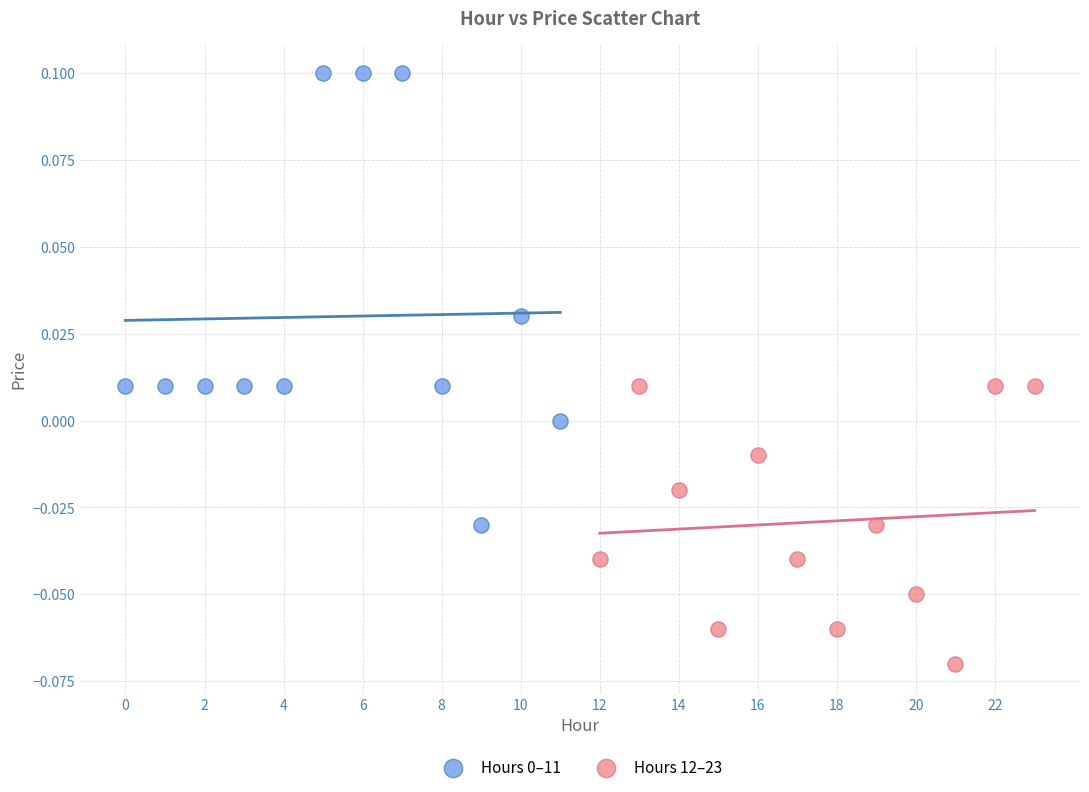

Which series reaches the minimum Y coordinate?

Hours 12–23